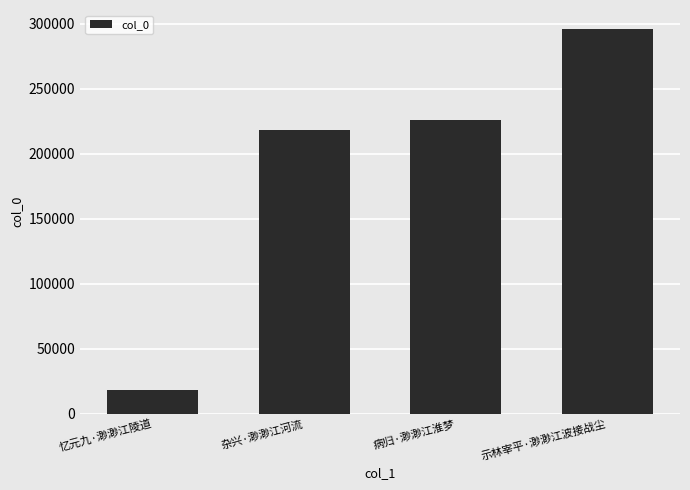

How many data points are less than 226135?

2